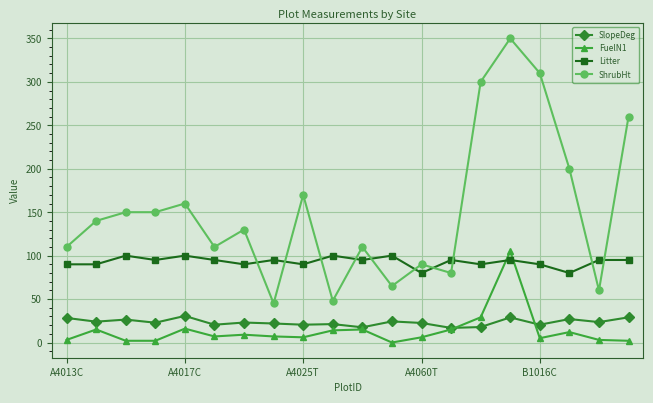

Which series has the widest spread of values?

ShrubHt